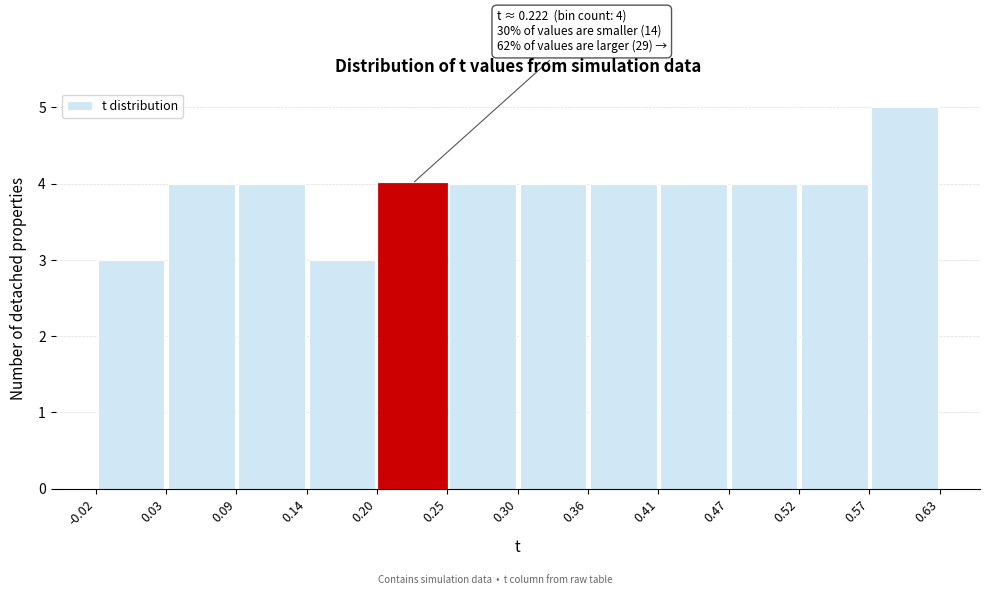

Which range on the x-axis has the tallest bar?

0.57 to 0.63